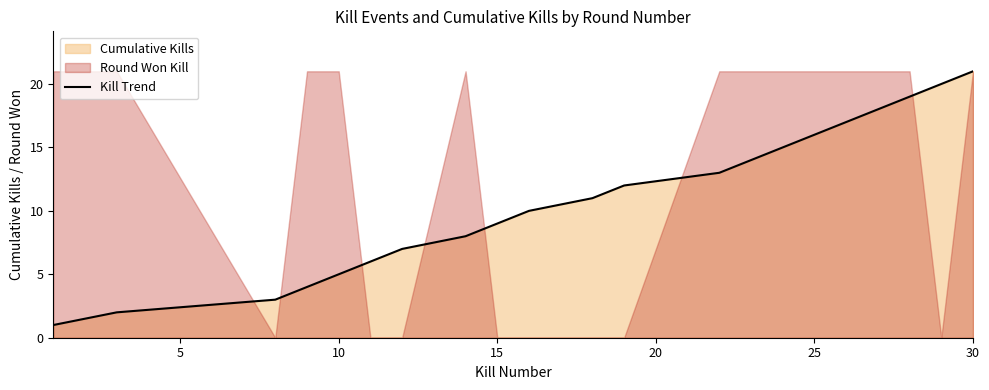

The value of Kill Trend at 15 is 9. True or false?

True